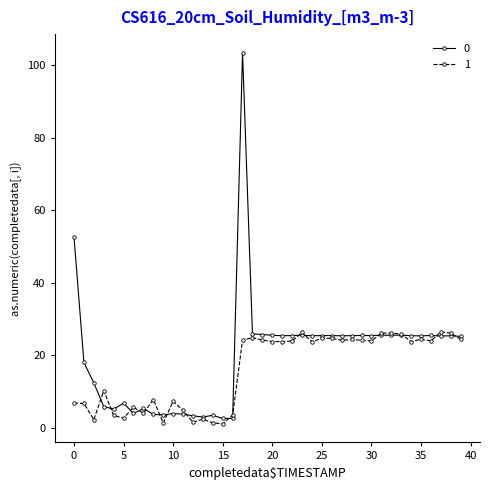

What is the value of the 1 point at the 5th from the left?

3.4